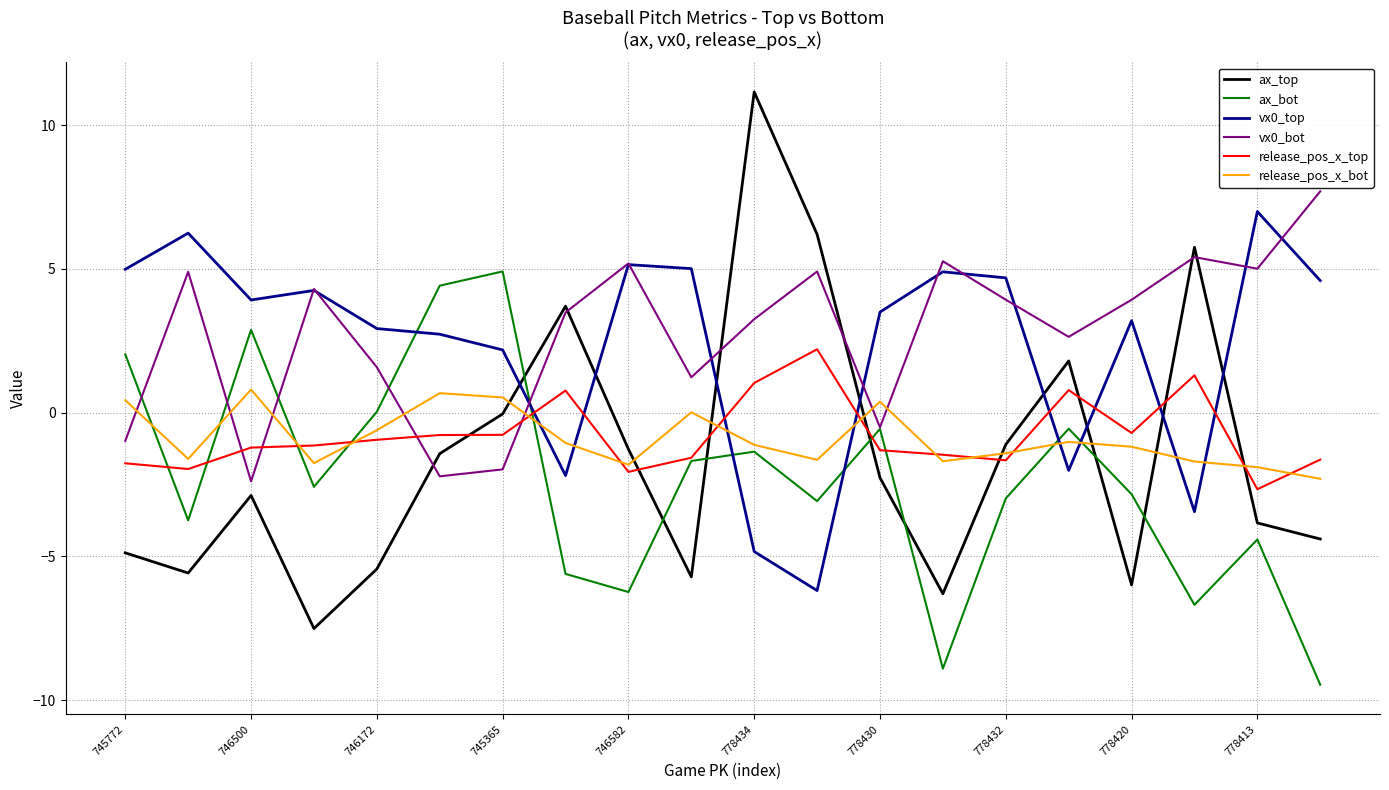

True or false: vx0_top and ax_top cross at least once.

True